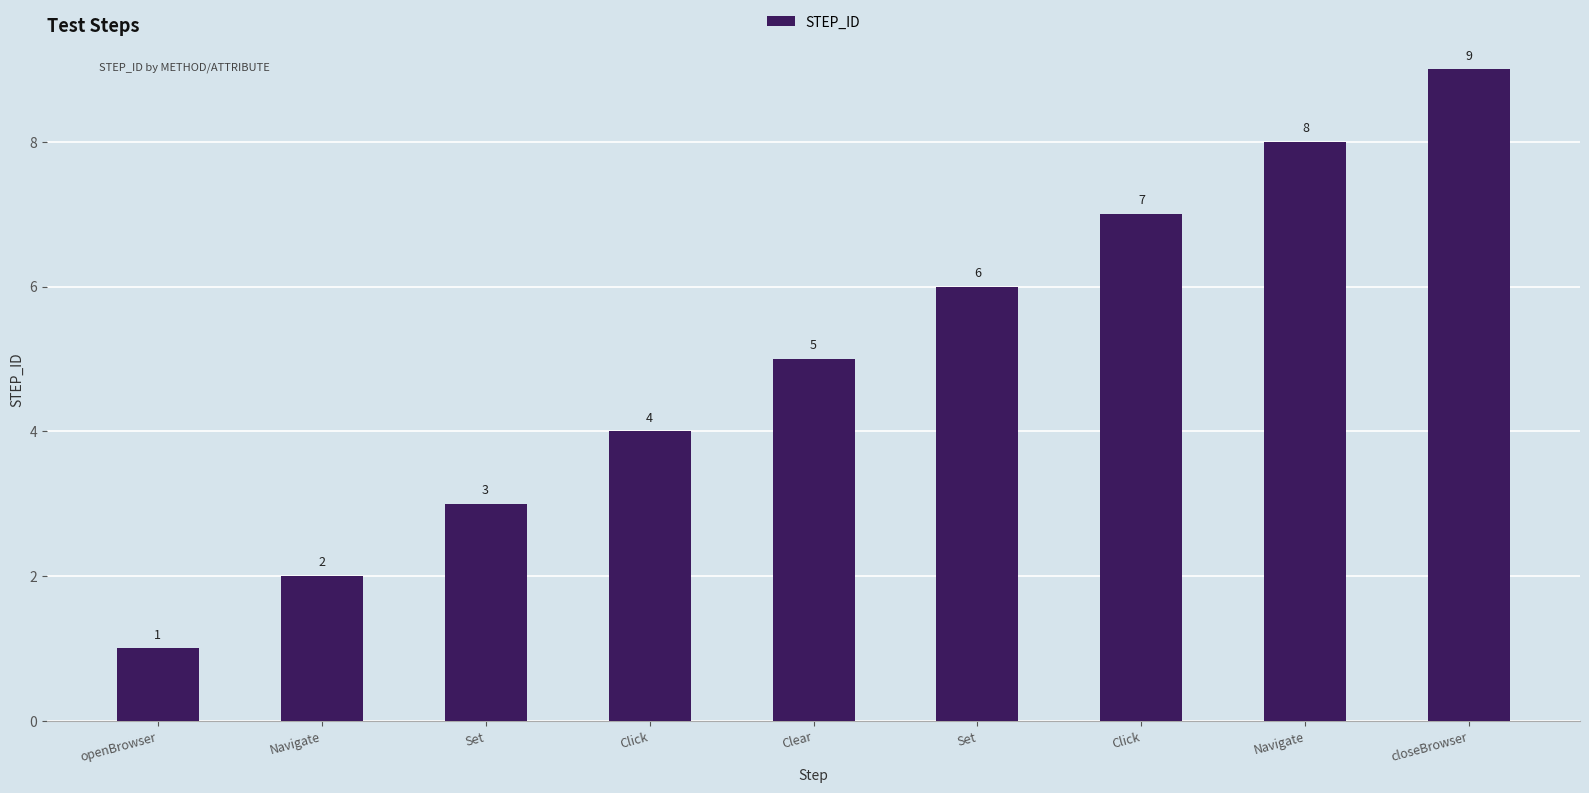

True or false: the data shows 1 at Click.

False